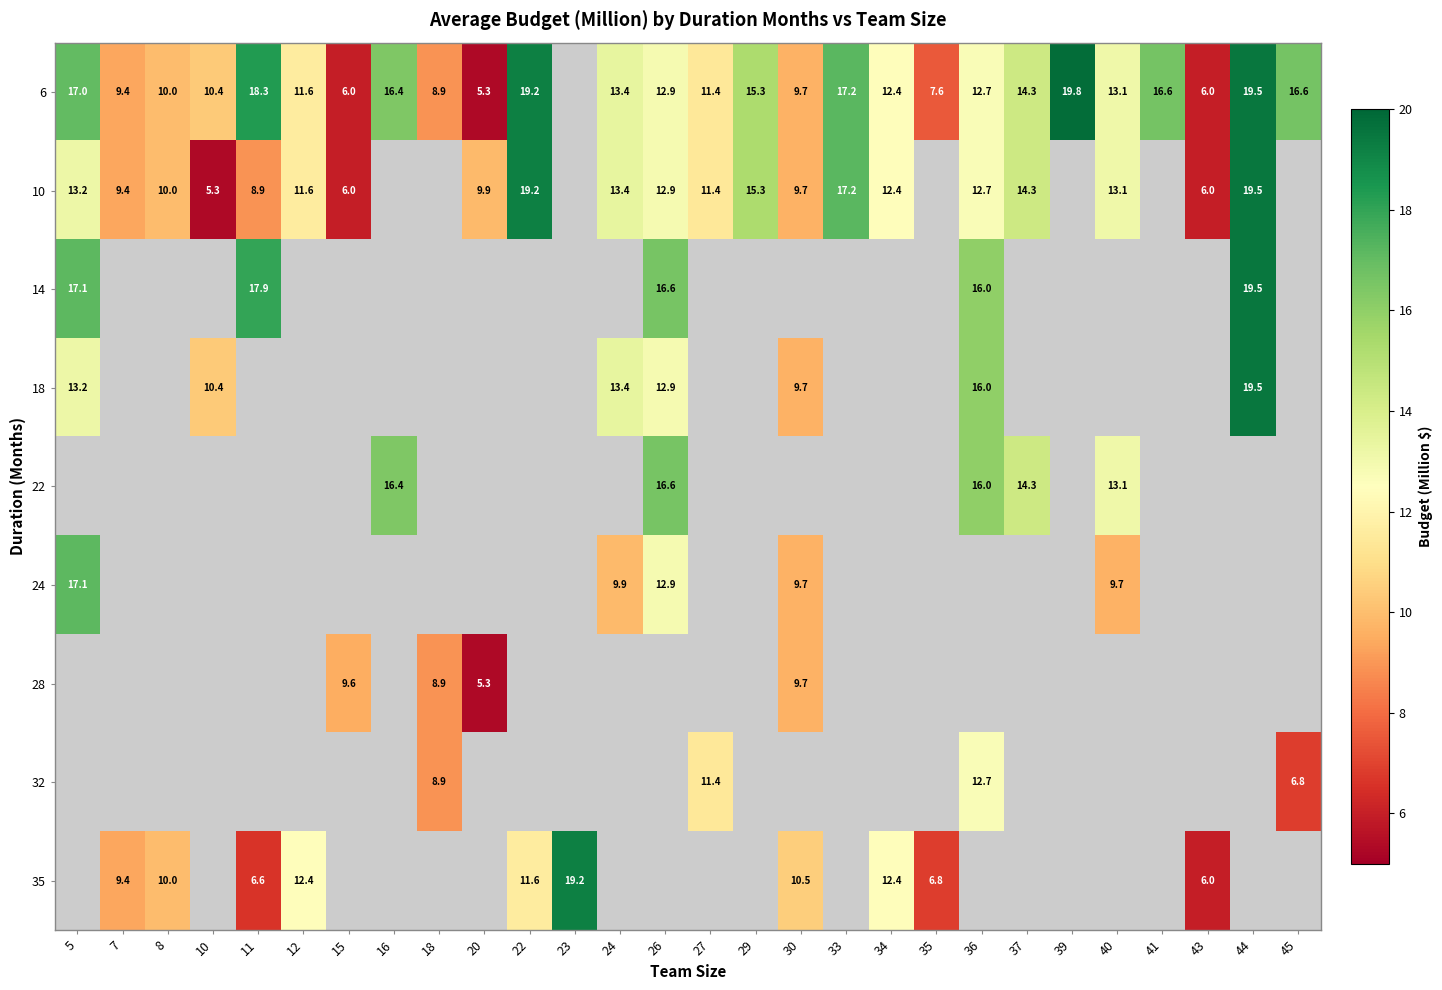

Which has a higher value, 15 or 20?

15